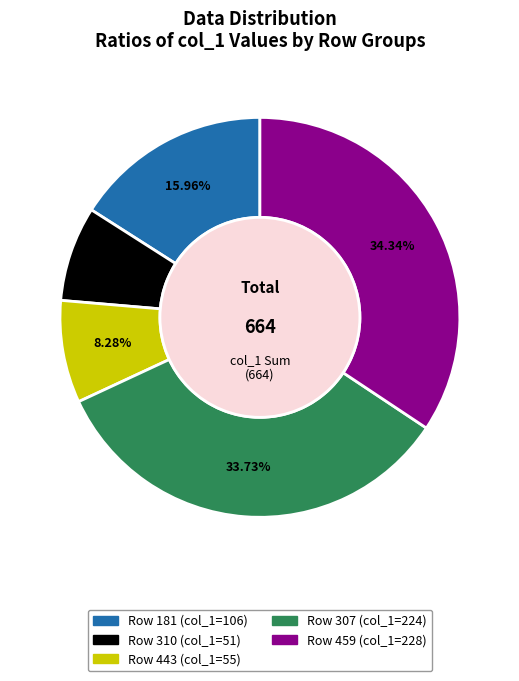

To the nearest percent, what is the difference between the largest and smallest slice percentages?

27%